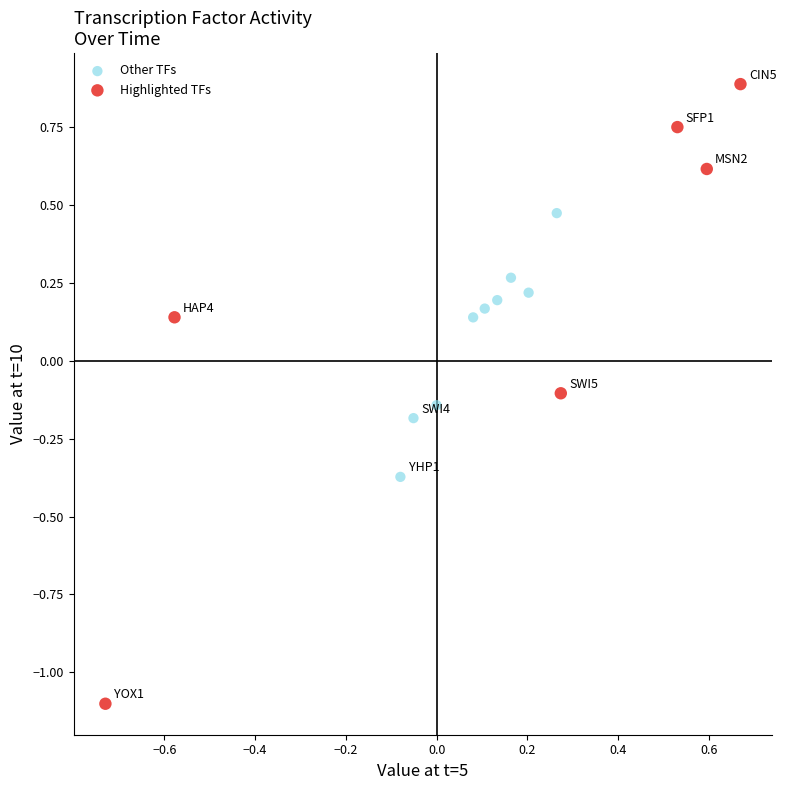

Which series contains the highest Y value?

Highlighted TFs